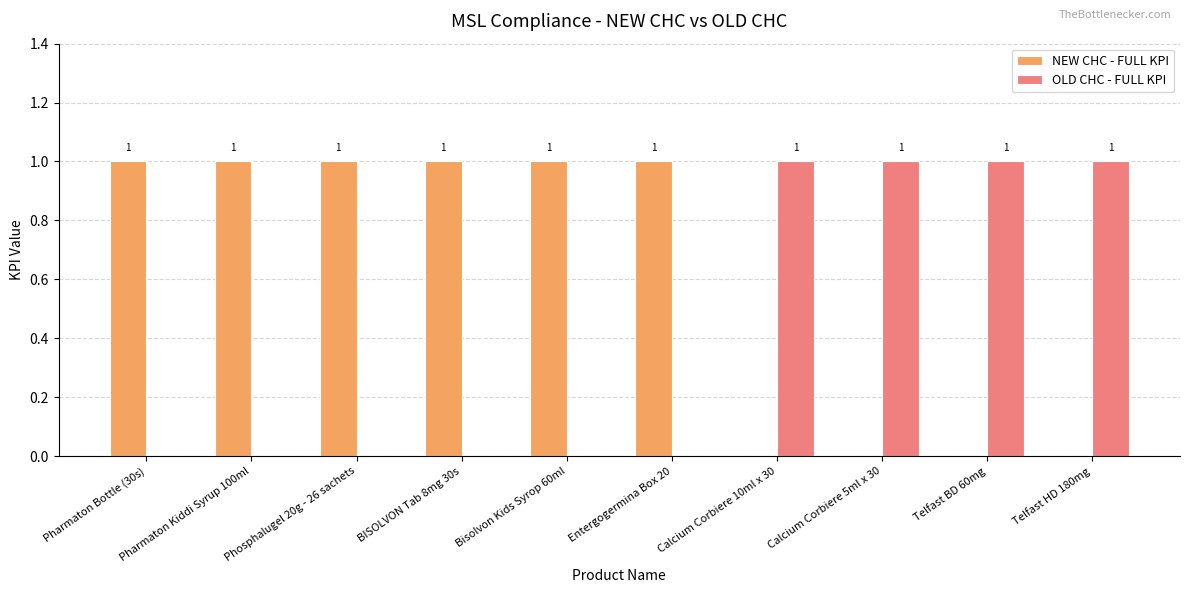

The value of OLD CHC - FULL KPI at Calcium Corbiere 5ml x 30 is 1. True or false?

True